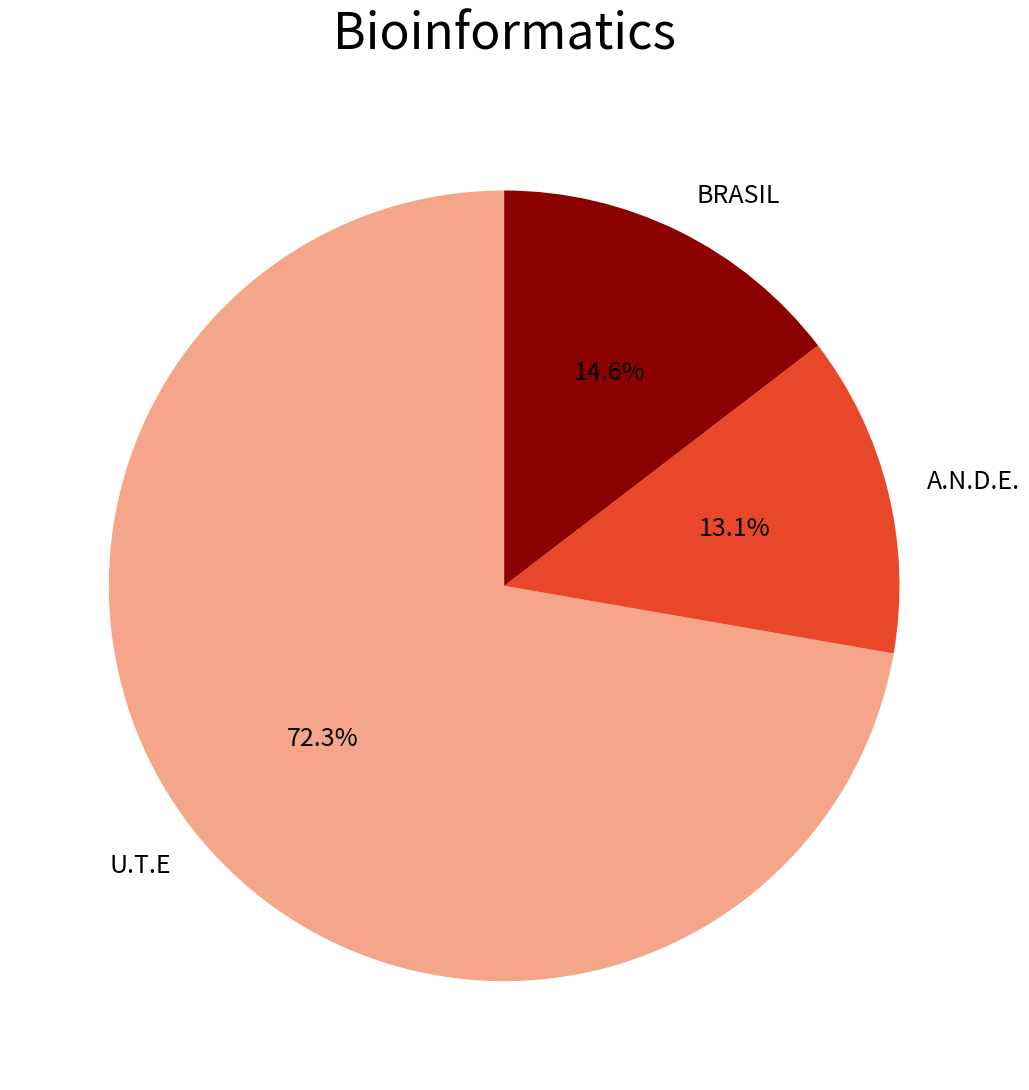

How many slices are in this pie chart?

3